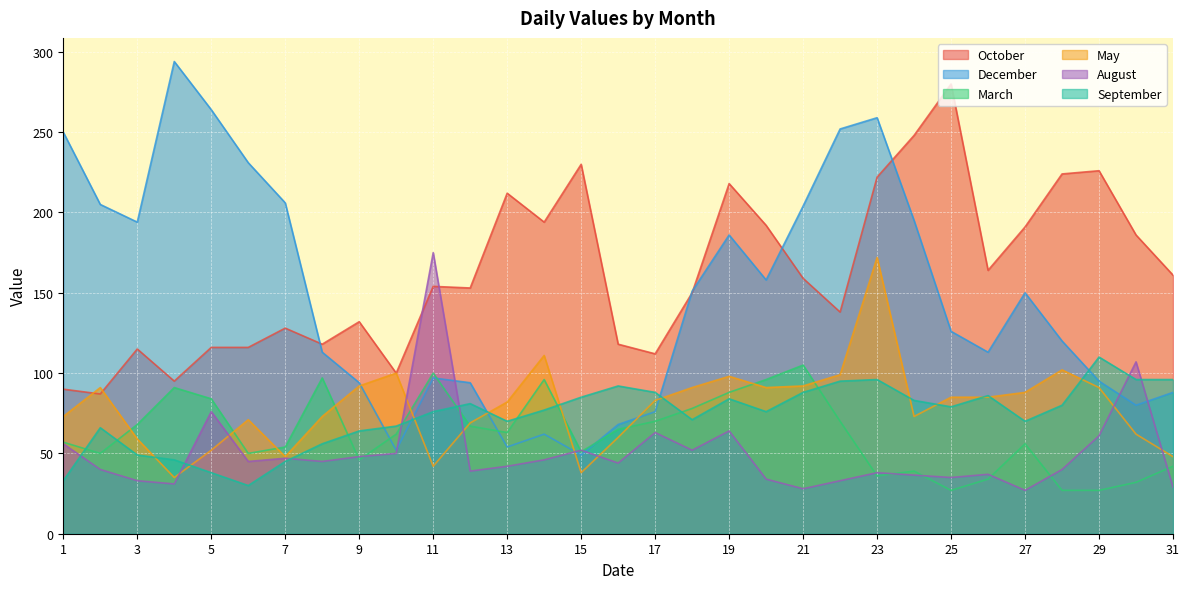

What is the difference between the highest and lowest values at 8?

45